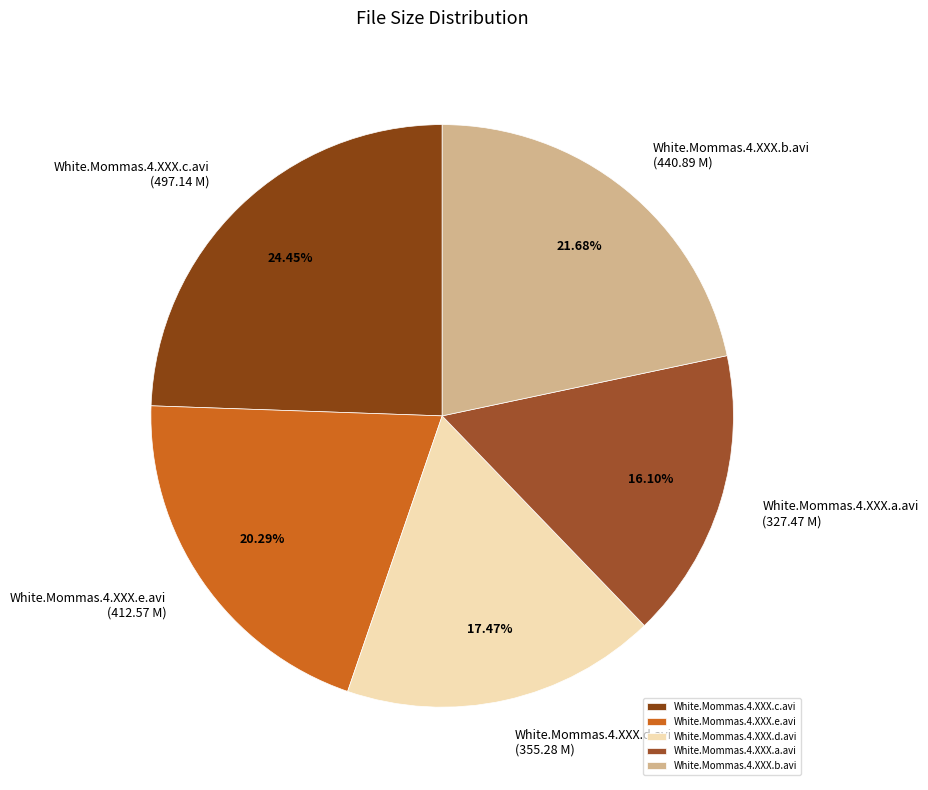

True or false: White.Mommas.4.XXX.d.avi accounts for 8% of the total.

False